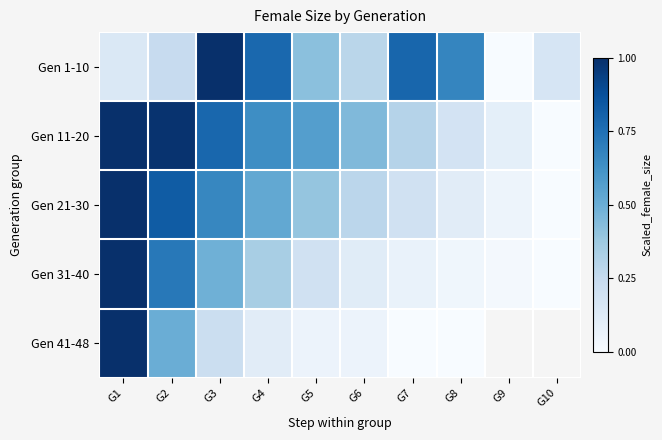

Between G9 and G2, which is larger?

G2